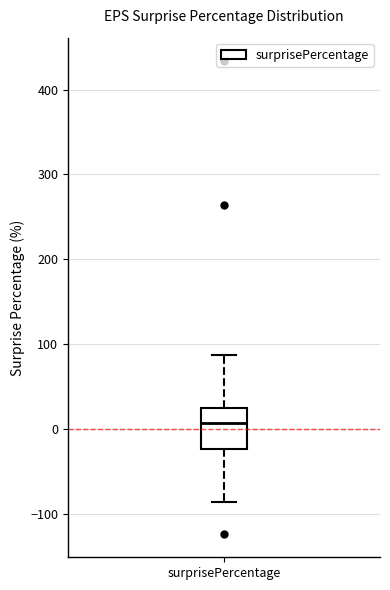

Transcribe this box plot: give where the median line is, the range the box spans, and where the two whiskers end, as read against the y-axis. The values are not printed on the chart, so give them approximately, as read against the axis.

median 10, box -20 to 20, whiskers -90 to 90